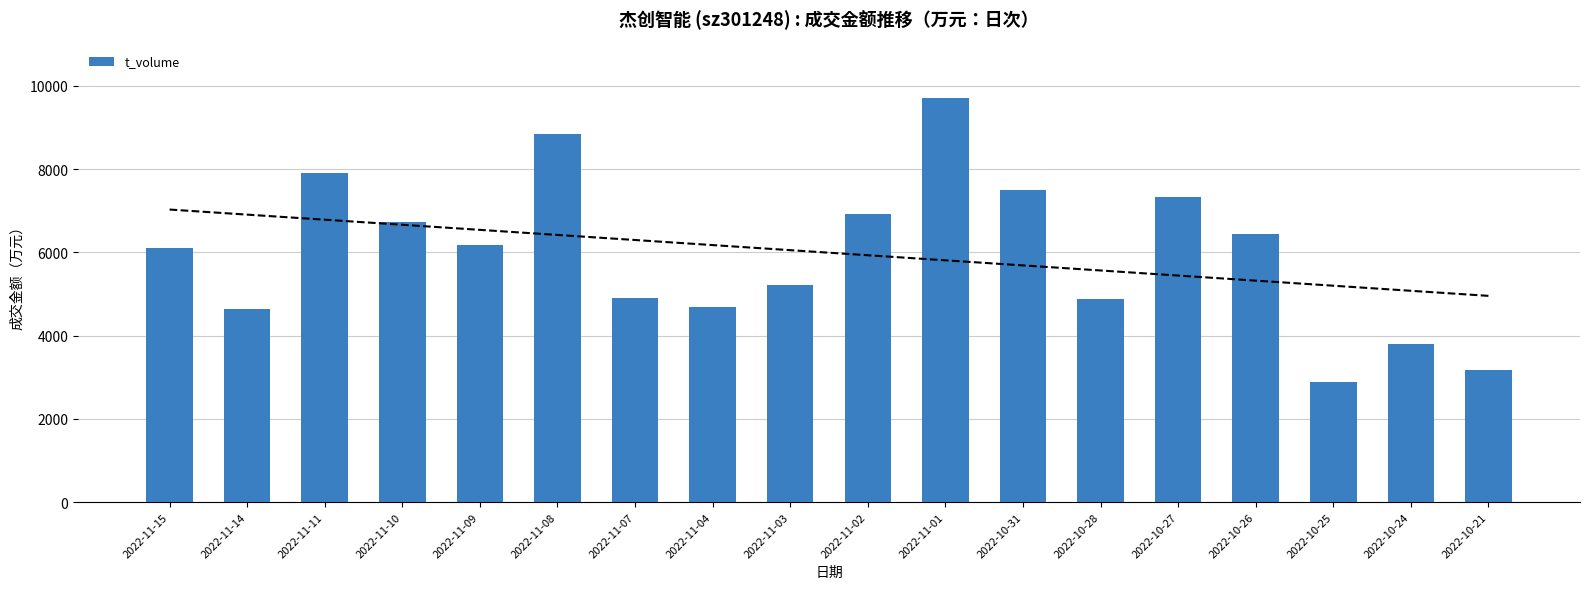

True or false: the data shows 9722 at 2022-10-26.

False